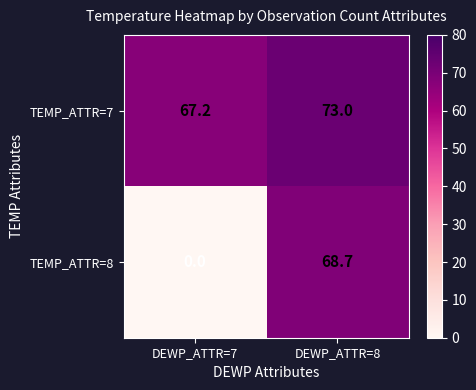

Which series has the largest range (max minus min)?

TEMP_ATTR=8